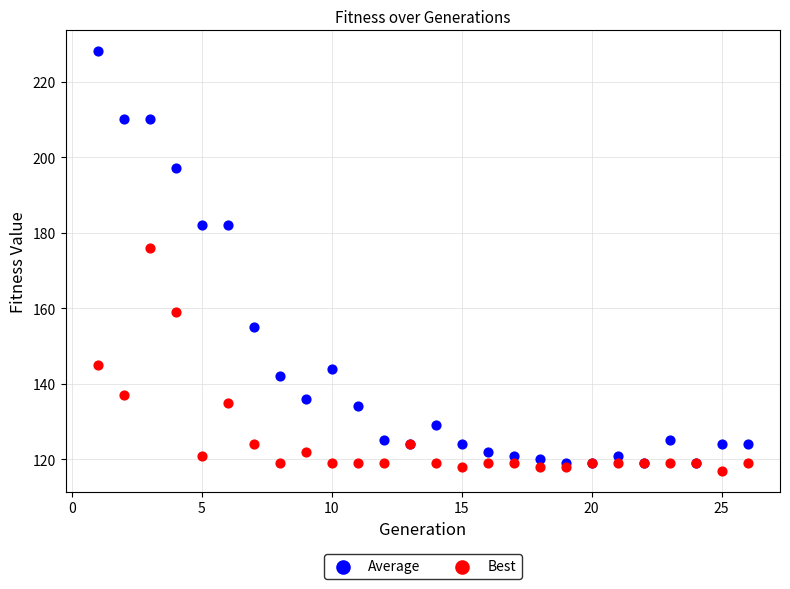

In the Average series, what Y value is closest to 173?

182